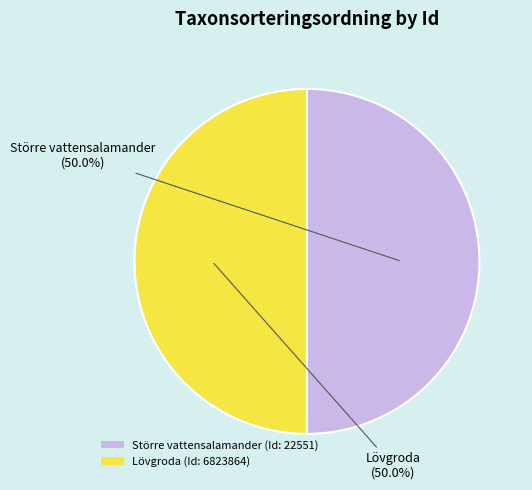

What percentage is NOT represented by Större vattensalamander (Id: 22551)?

50.0%